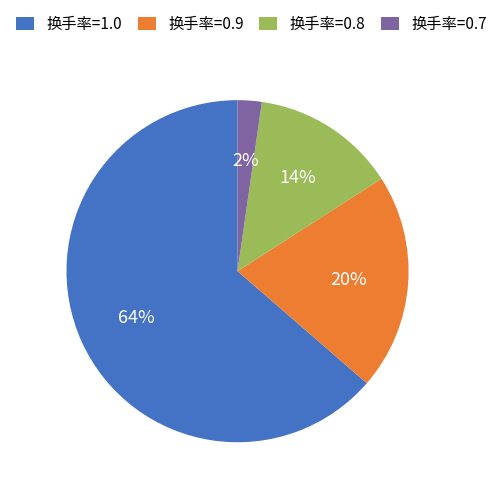

Is it true that 换手率=0.7 is 14% of the pie?

False